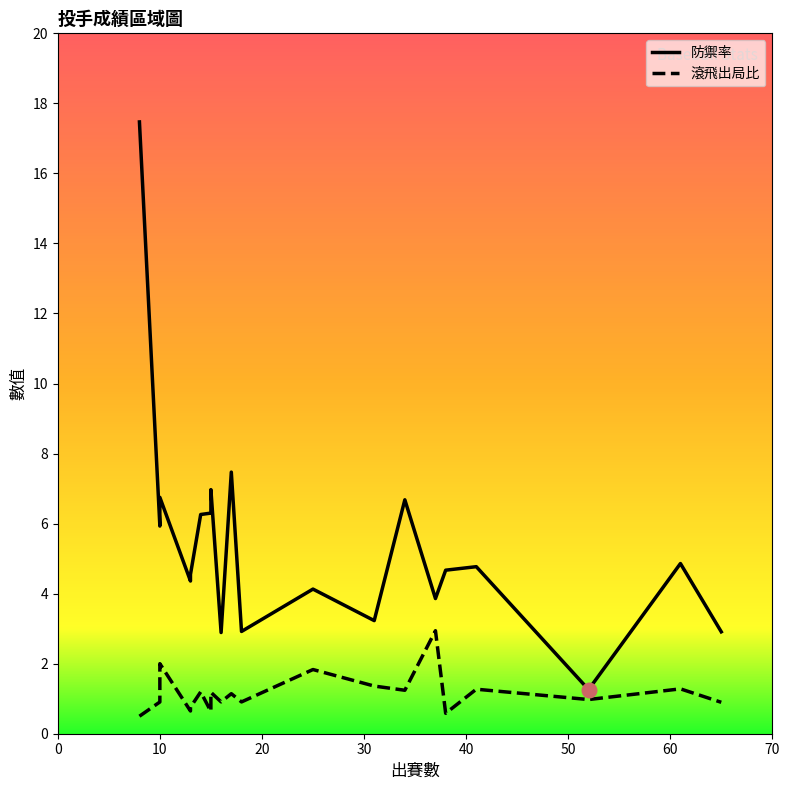

Which series has the widest spread of Y values?

防禦率